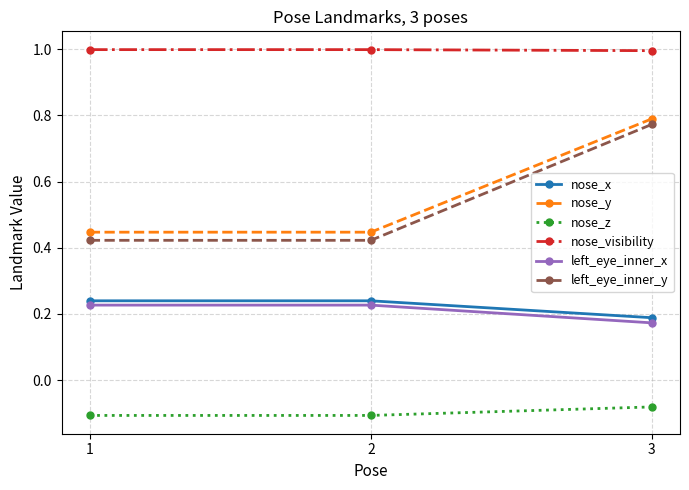

Is it true that nose_y equals 0.8 at 3?

True